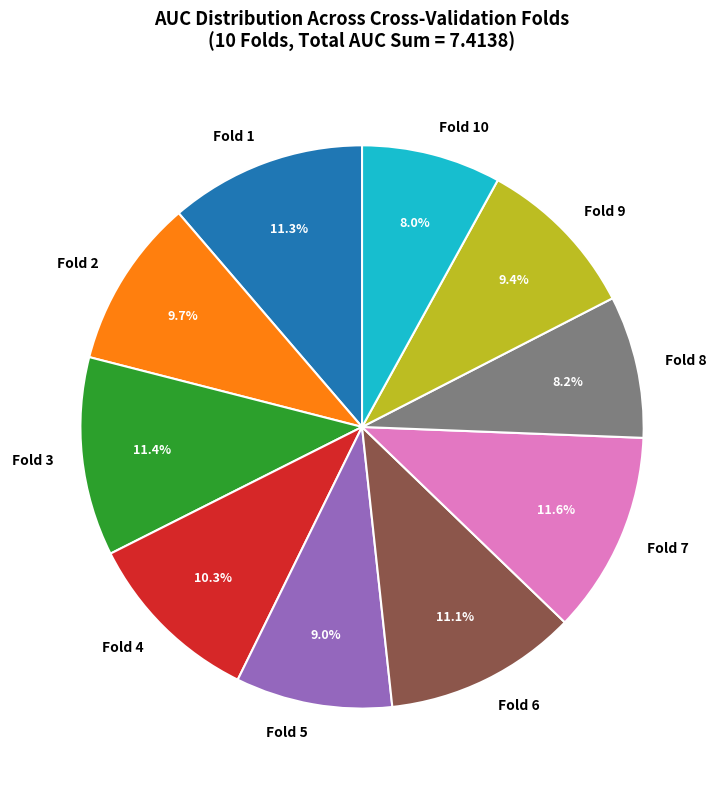

What percentage is NOT represented by Fold 10?

92.0%